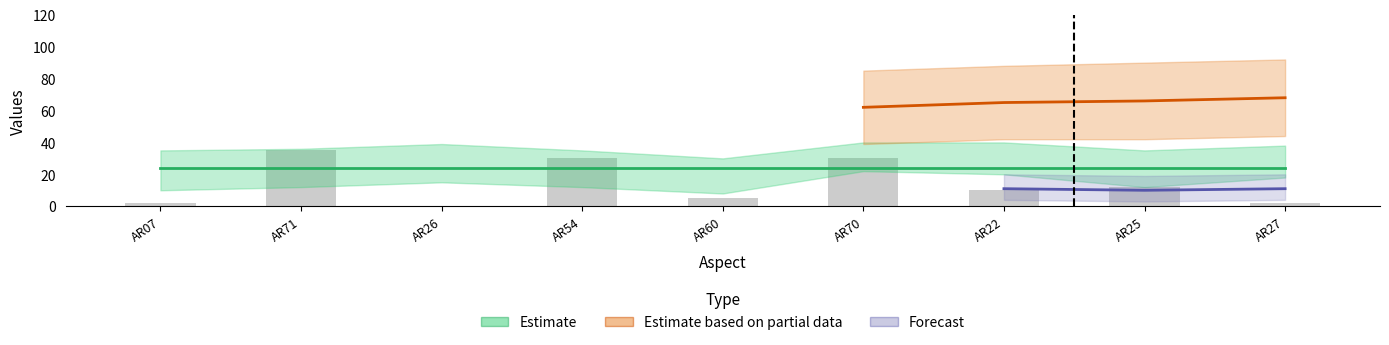

What is the difference between the maximum and second lowest values?

33